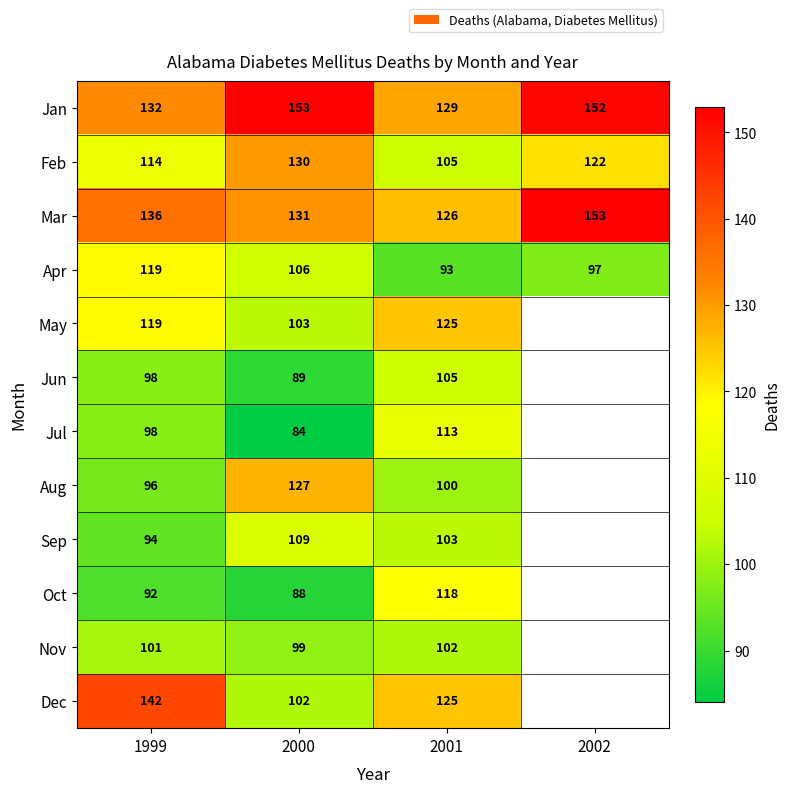

The value of Dec at 1999 is 142. True or false?

True